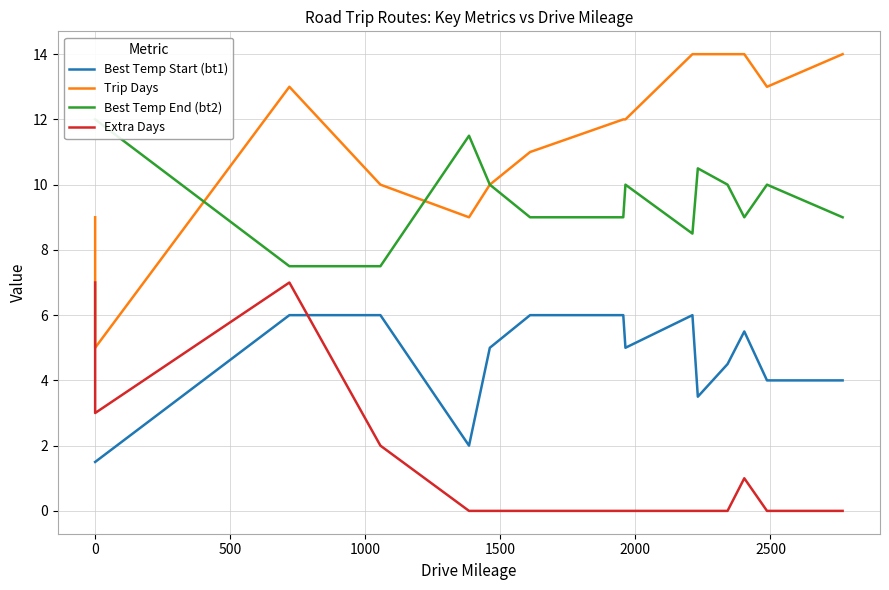

List the series in order of their peak value, lowest first.

Best Temp Start (bt1), Extra Days, Best Temp End (bt2), Trip Days